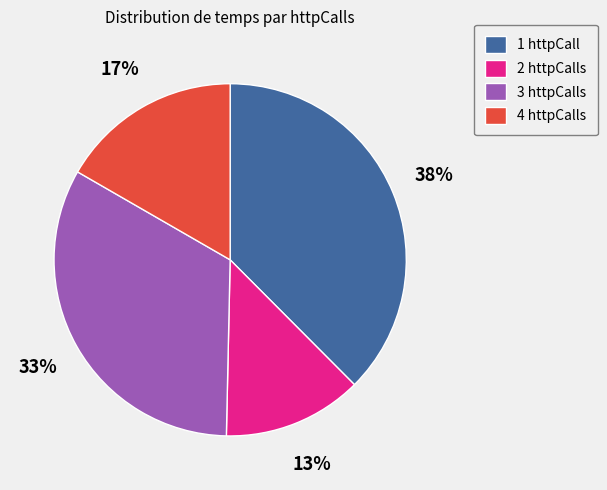

To the nearest percent, what percentage of the pie is 2 httpCalls?

13%